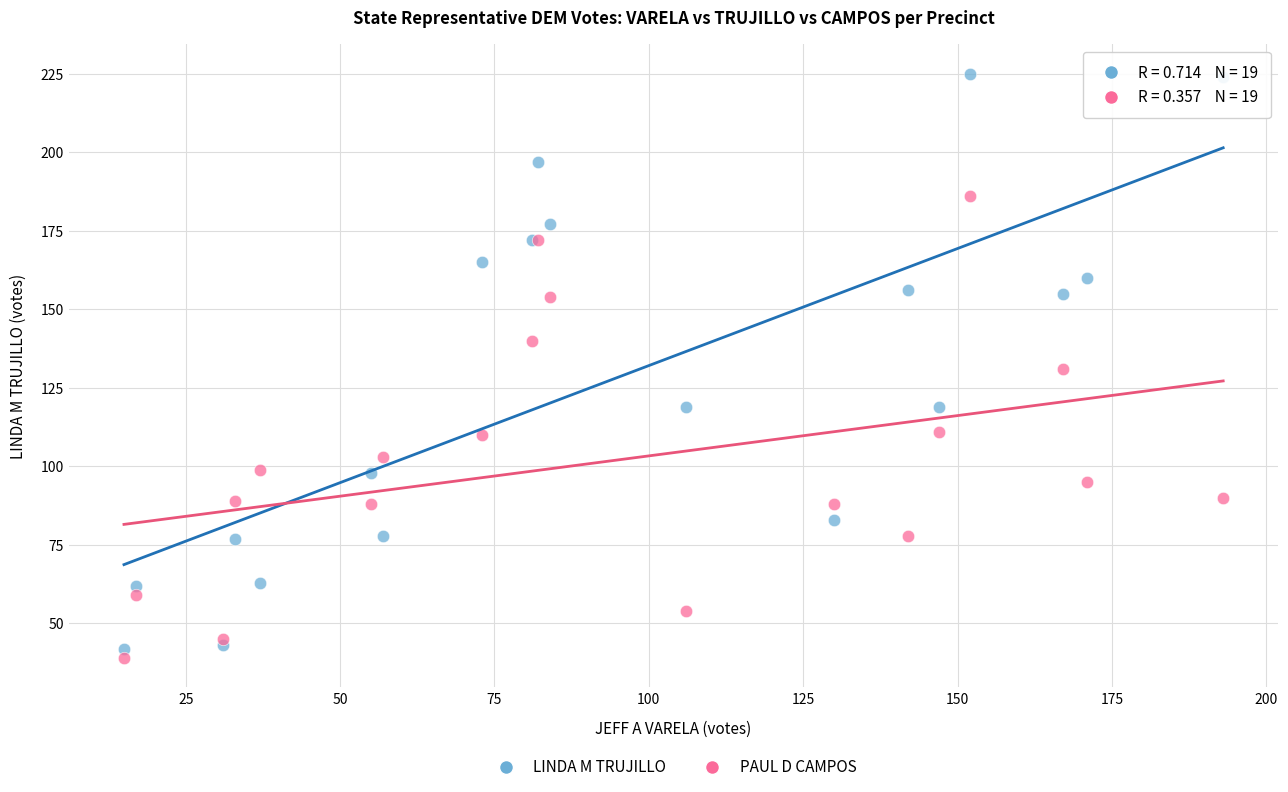

Which series contains the highest Y value?

LINDA M TRUJILLO